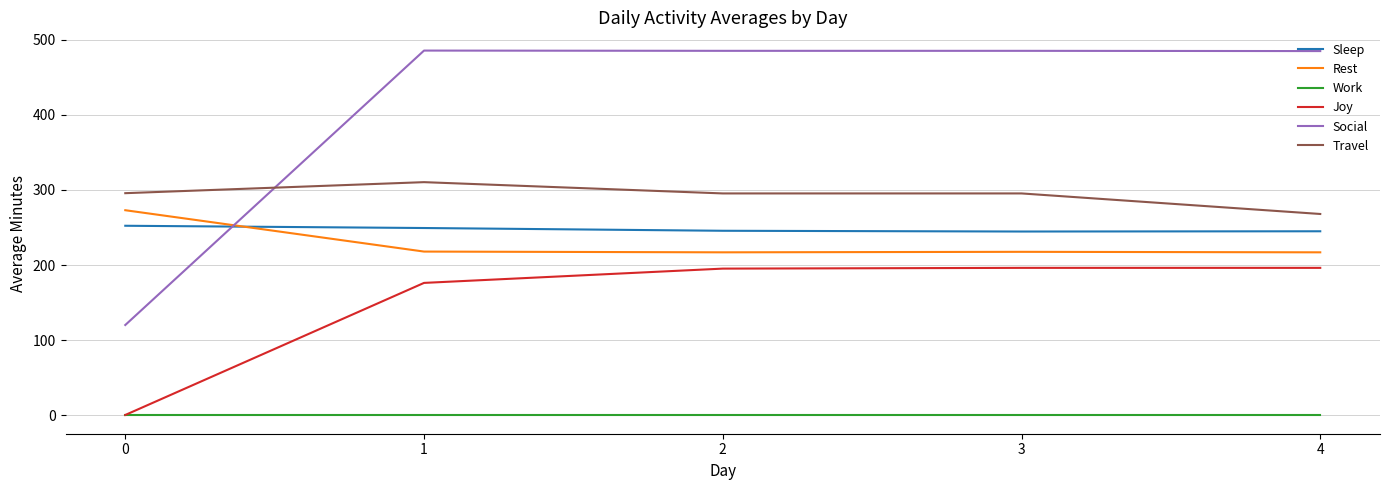

List the series in order of their peak value, highest first.

Social, Travel, Rest, Sleep, Joy, Work